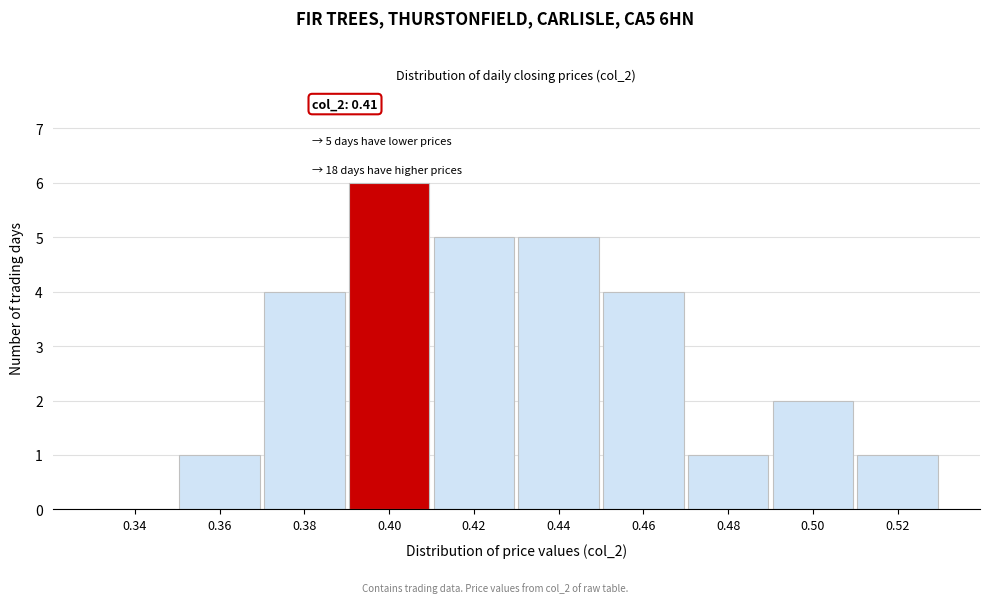

Reading left to right, what are all the values shown in this chart?

0.34=0	0.36=1	0.38=4	0.40=6	0.42=5	0.44=5	0.46=4	0.48=1	0.50=2	0.52=1